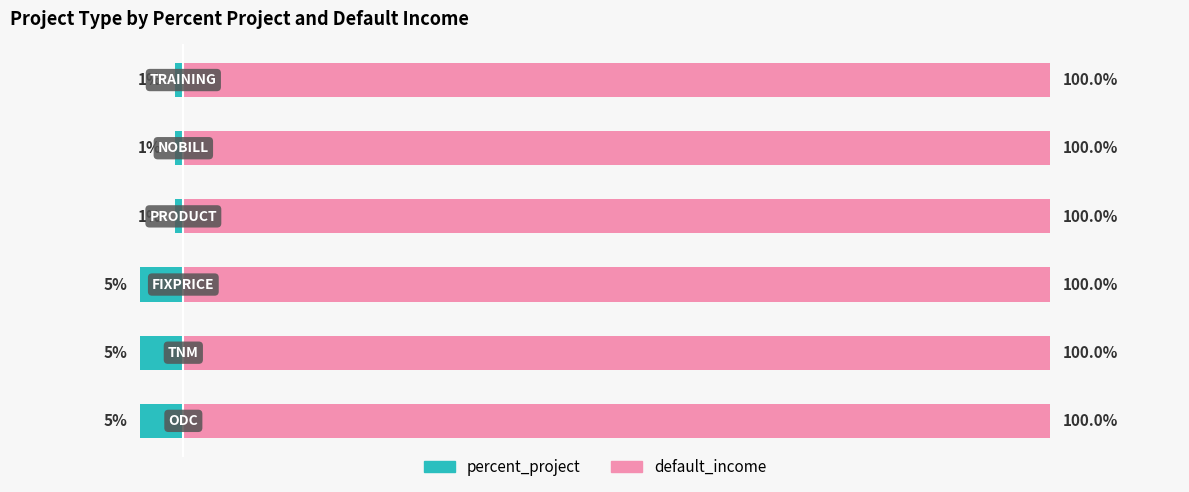

How many percent_project values are between -5 and -1?

6